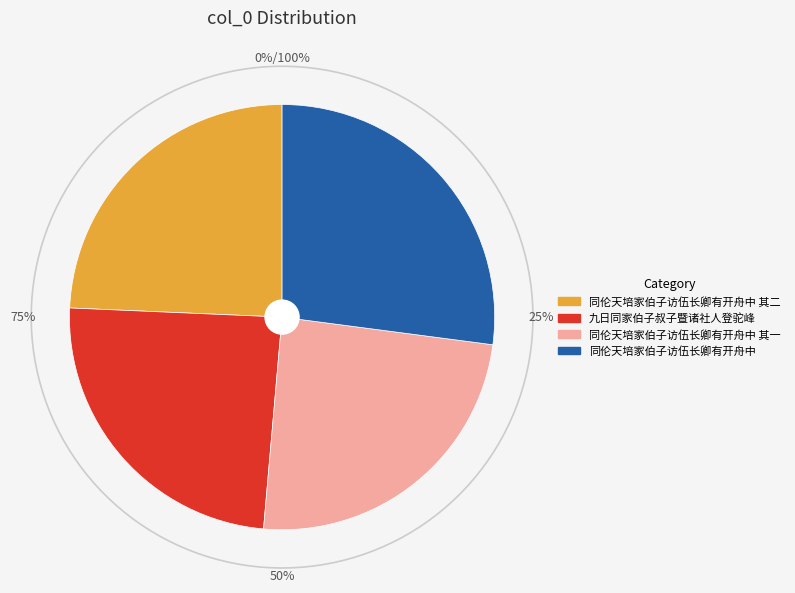

Does 同伦天培家伯子访伍长卿有开舟中 其一 represent more than half of the total?

No